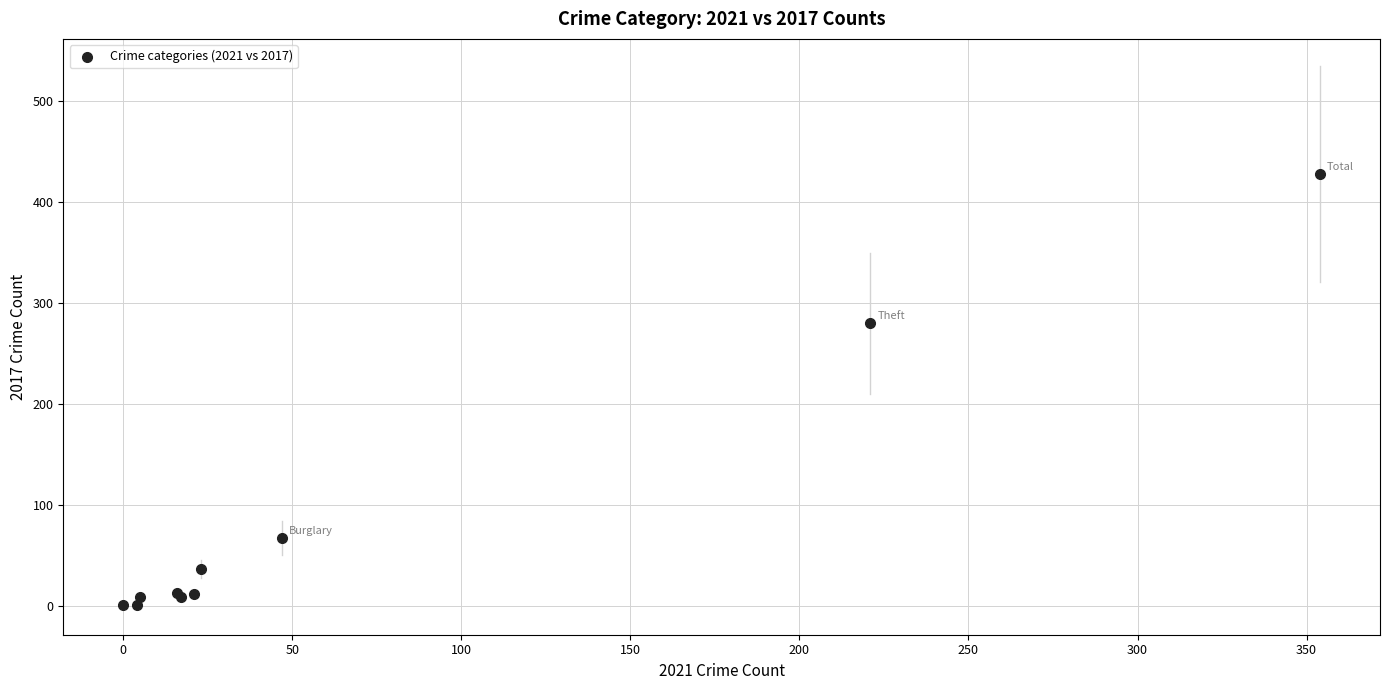

What Y value in the scatter plot is closest to 214?

280